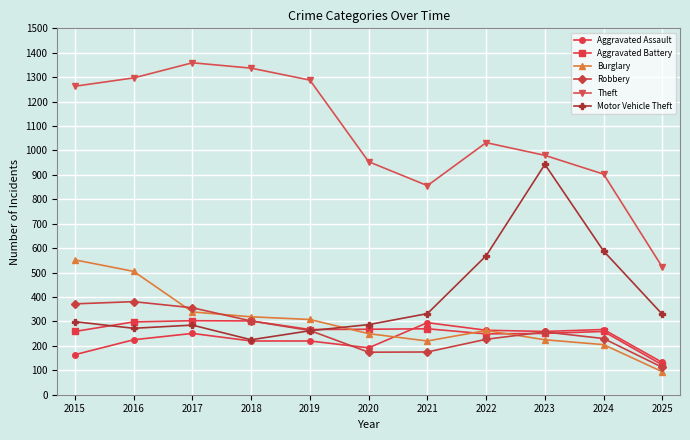

What value does the Motor Vehicle Theft series have at 2015, to the nearest 50?

300